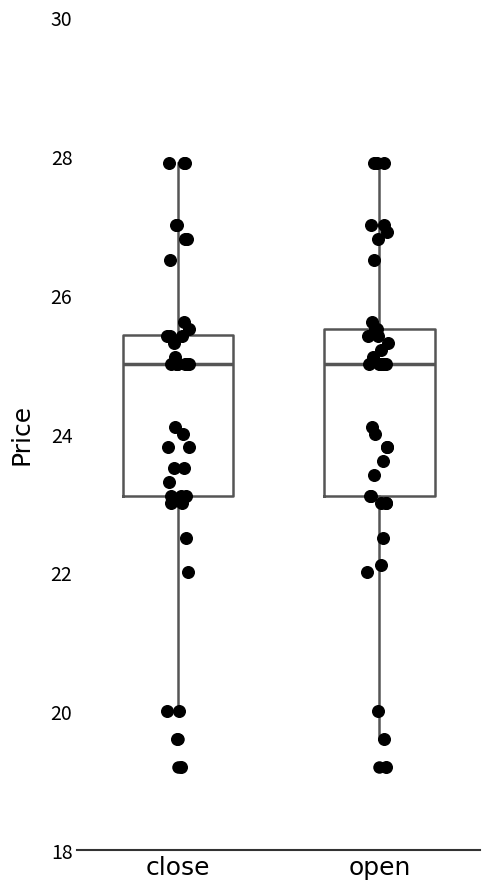

Where is the lower edge of the box for close on the y-axis? The values are not printed on the chart, so give them approximately, as read against the axis.

23.2